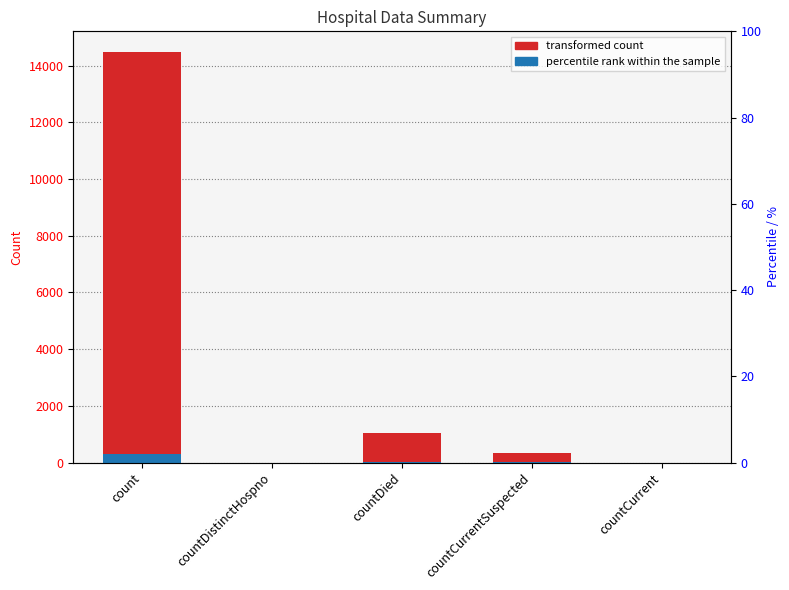

List the labels in order of values value, largest first.

count, countDied, countCurrentSuspected, countDistinctHospno, countCurrent